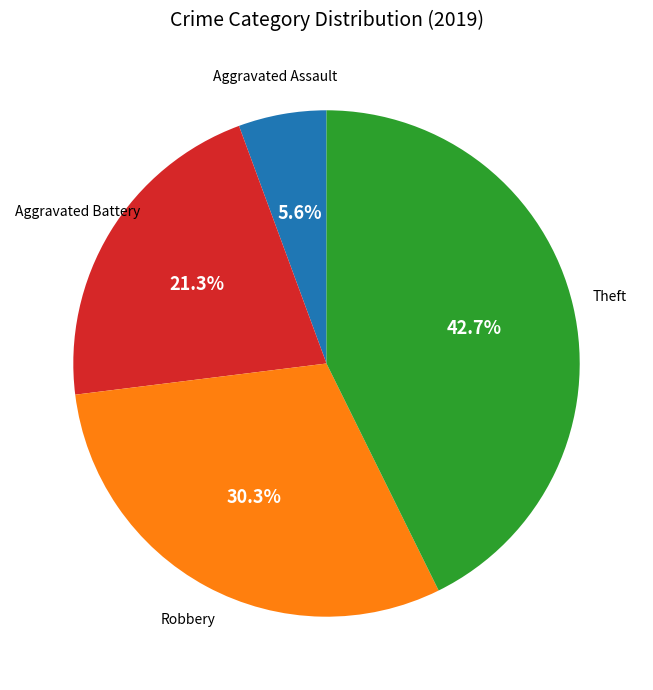

Is there a majority slice in this chart?

No